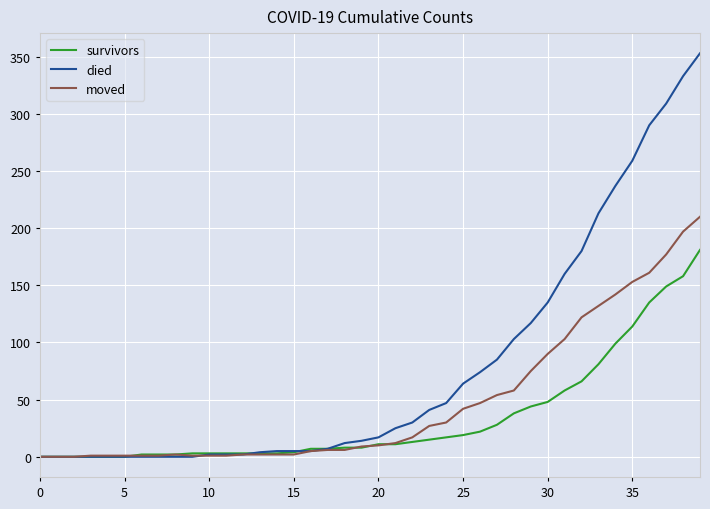

List the series in order of their peak value, lowest first.

survivors, moved, died